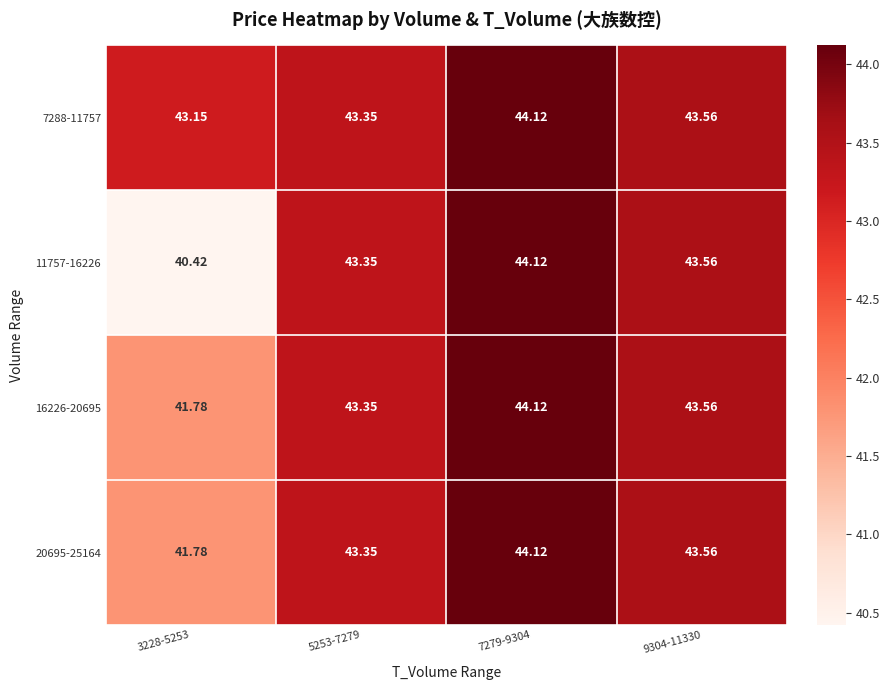

Is the value of 7288-11757 at 3228-5253 greater than the value of 11757-16226 at 9304-11330?

No